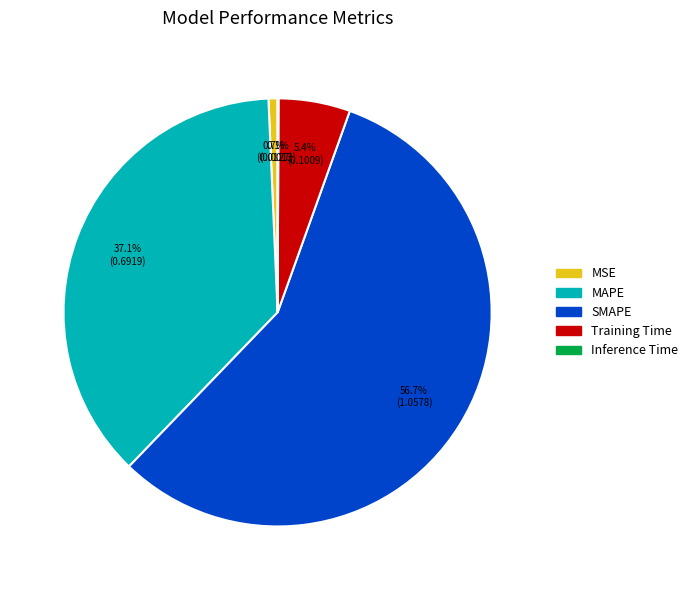

Which slice represents more than half of the pie?

SMAPE